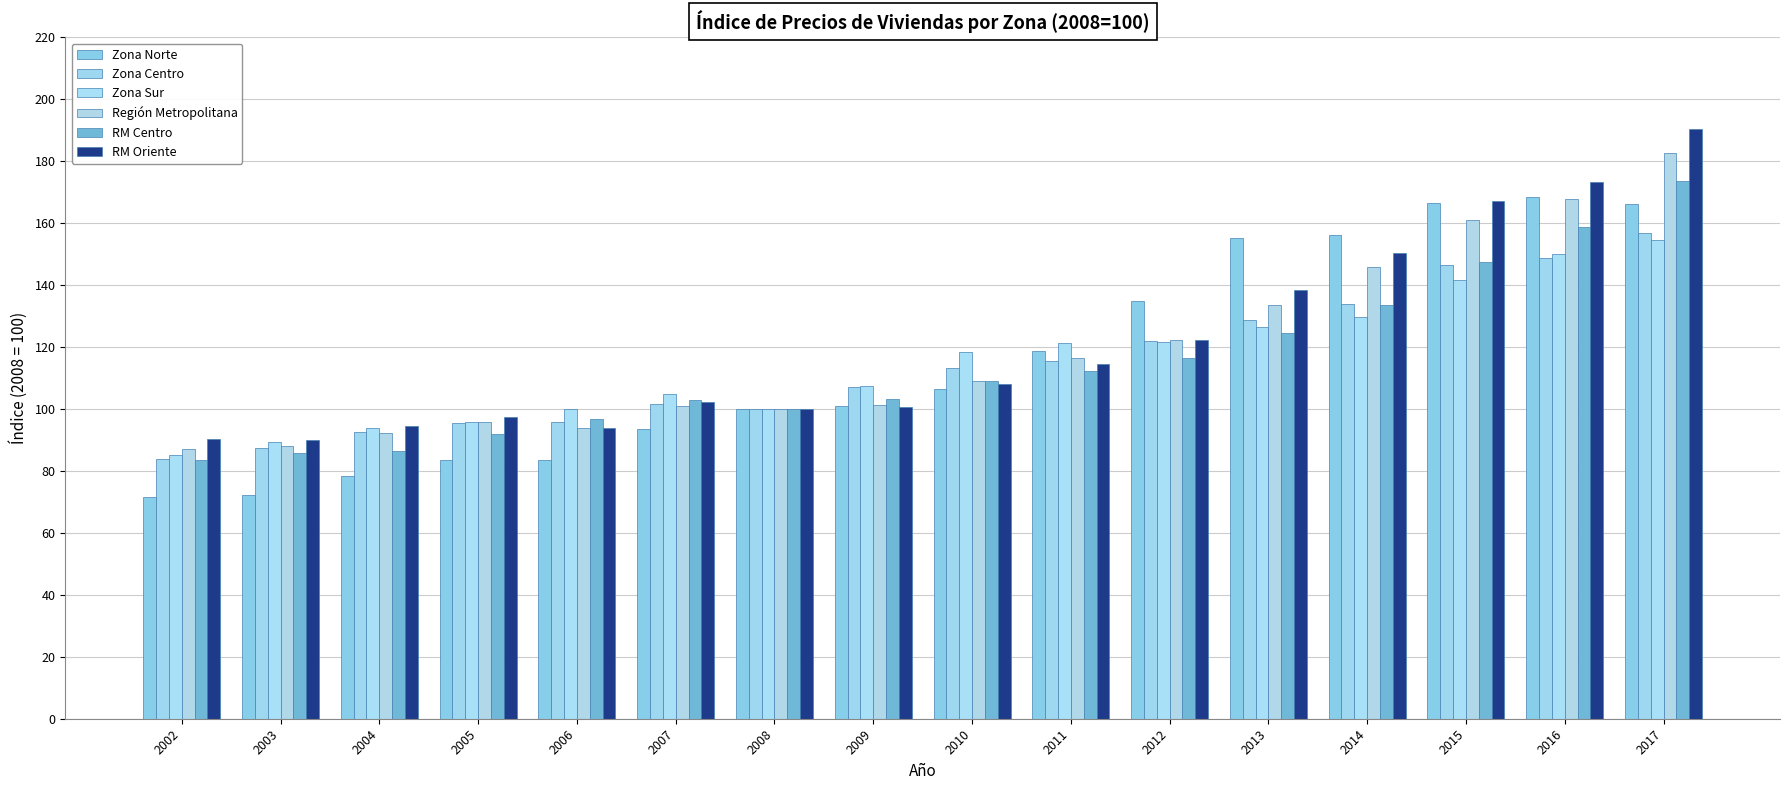

What is the difference between the maximum and minimum values in the Zona Sur series?

69.7